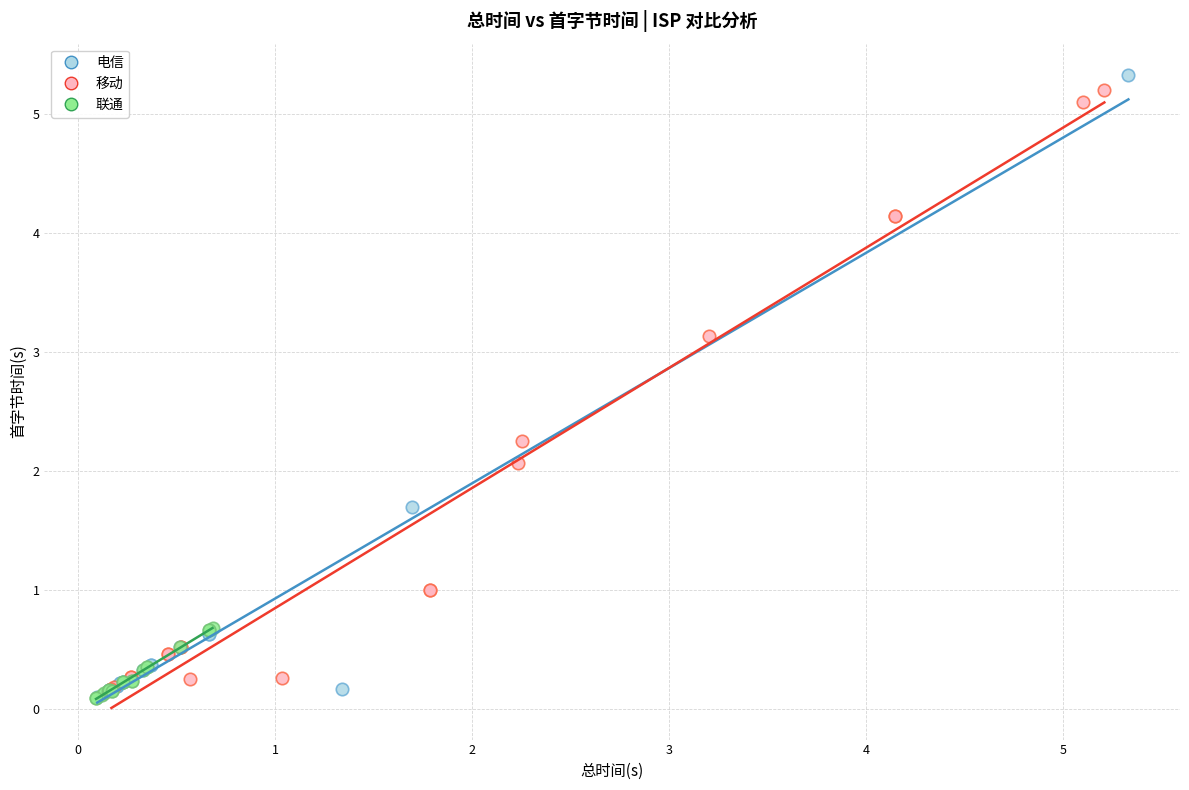

What are all the series names shown in the legend?

电信, 移动, 联通